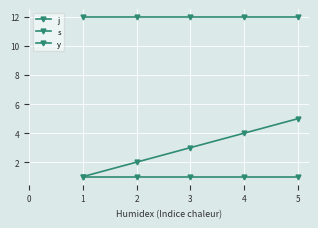

Which series has the largest total across all categories?

j